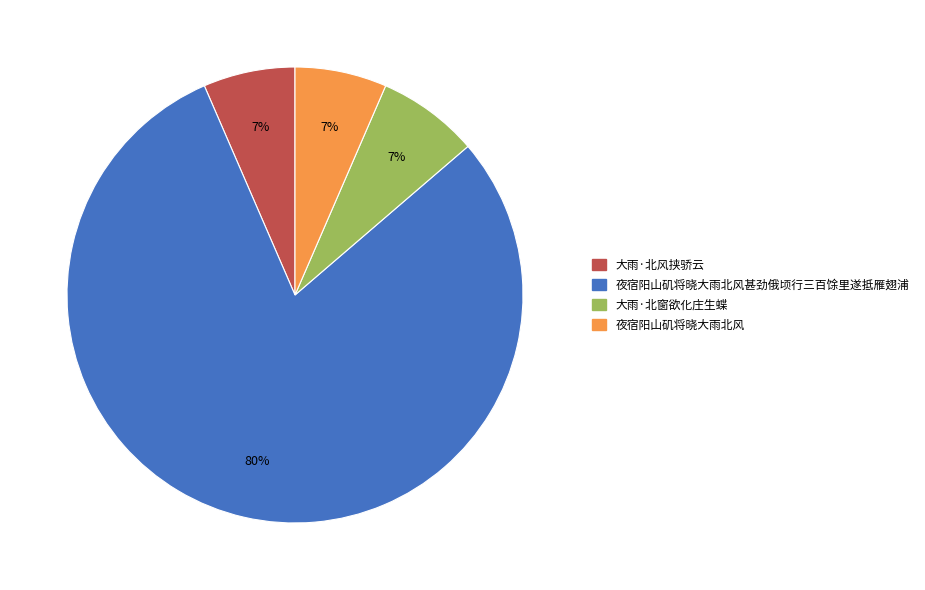

Does any single category account for the majority?

Yes